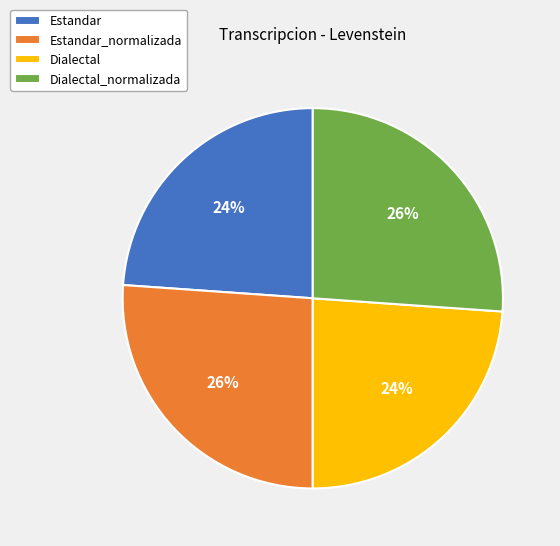

To the nearest percent, what portion does Dialectal represent?

24%